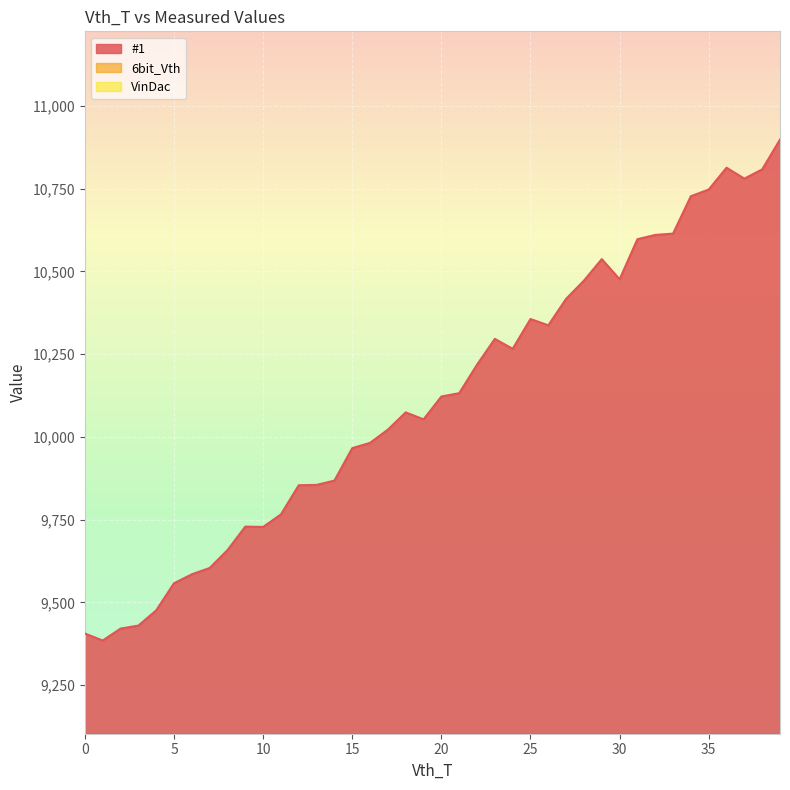

What is the value of the #1 point at the 20th from the left?

10053